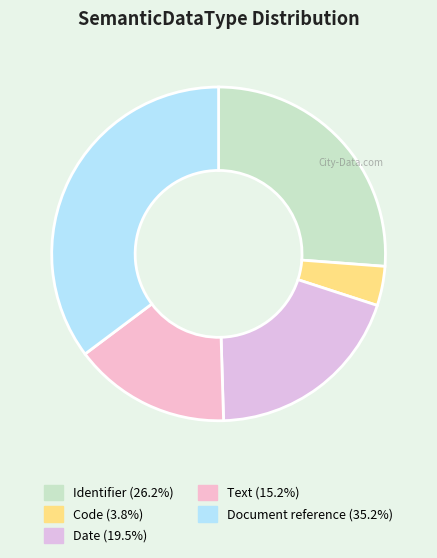

To the nearest percent, what portion does Code represent?

4%